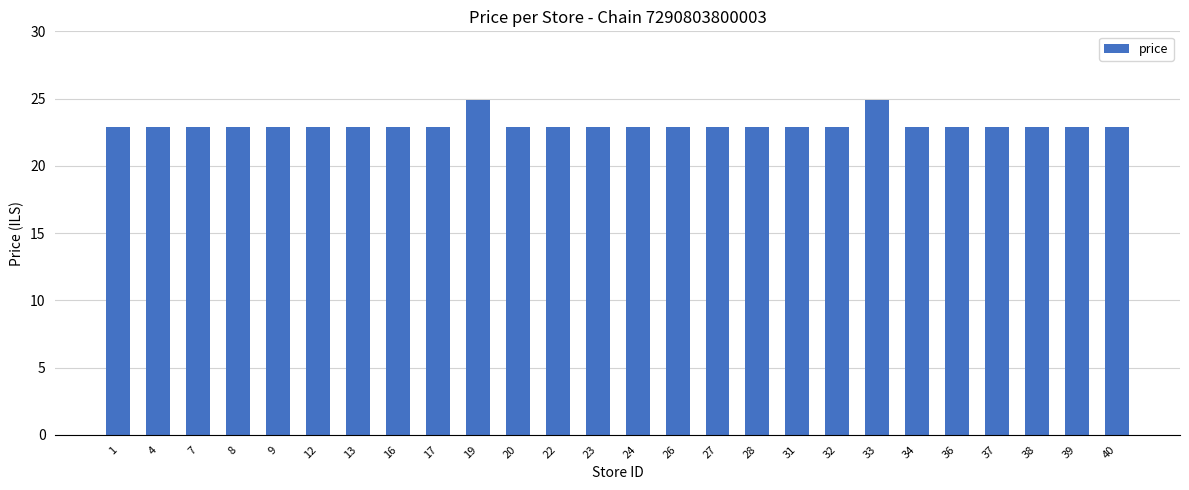

What is the average value?

23.1